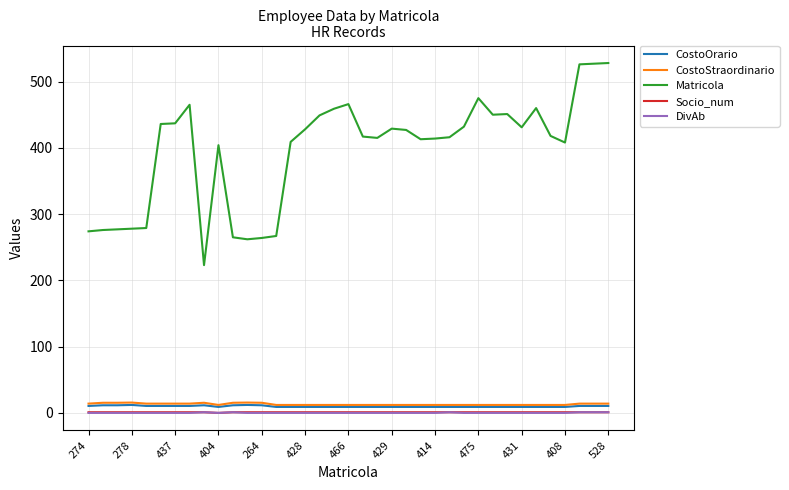

What is the greatest value displayed?

528.0